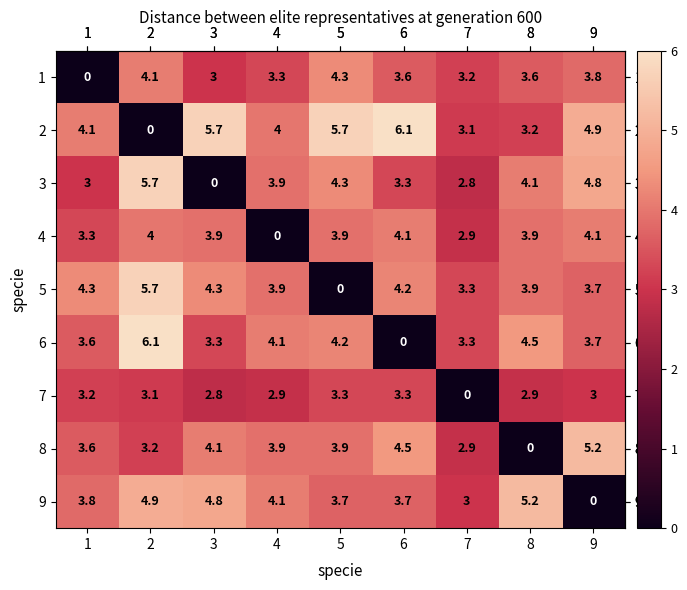

The 1 series shows 0.7 at 8. True or false?

False